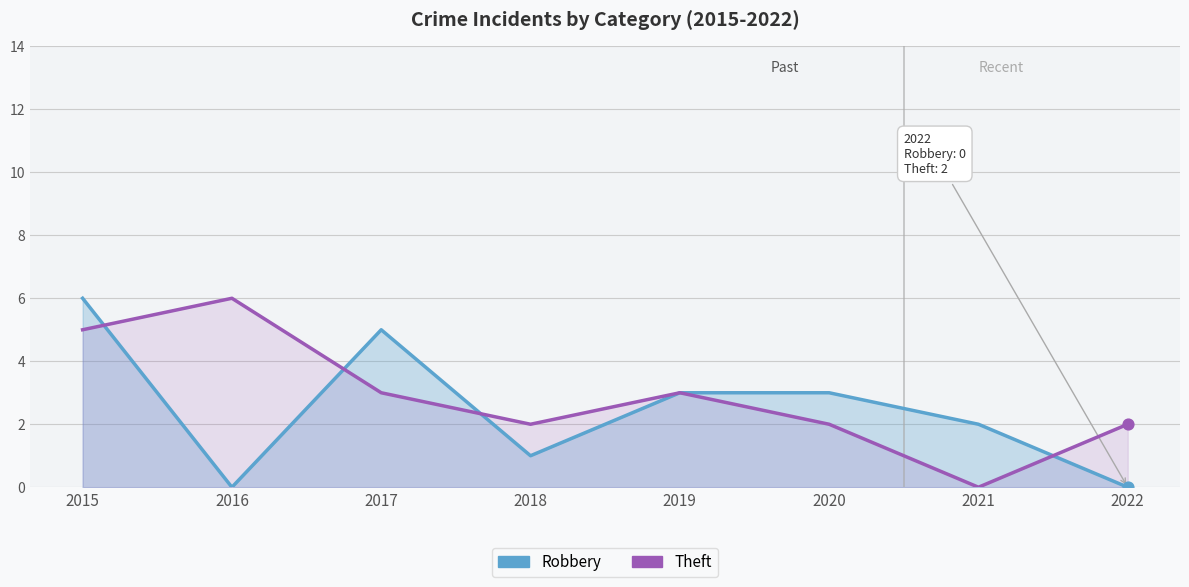

At how many categories does at least one series exceed 2?

5